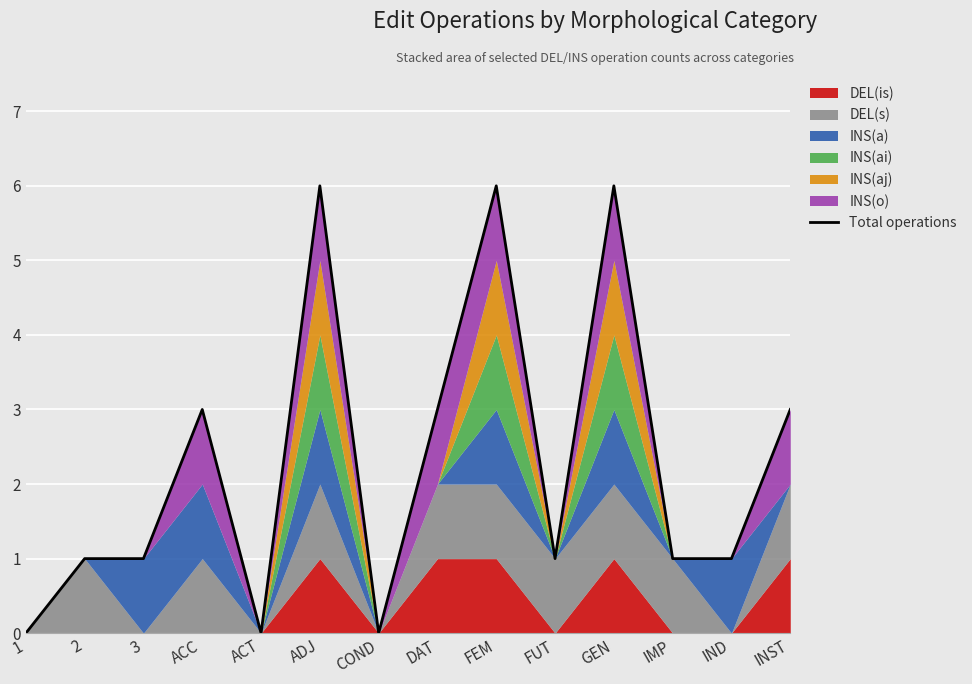

Between 3 and ADJ, which is larger?

ADJ